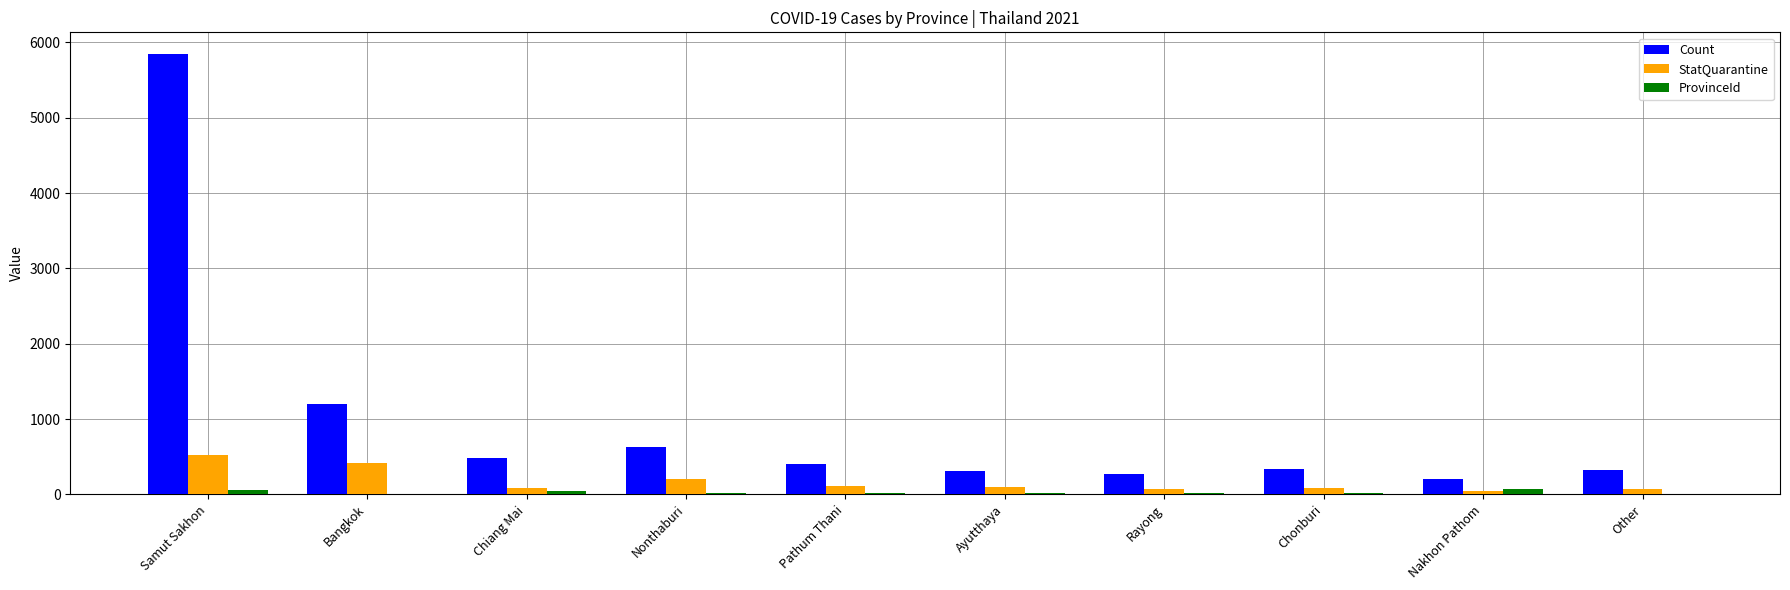

How many groups of bars are there?

10